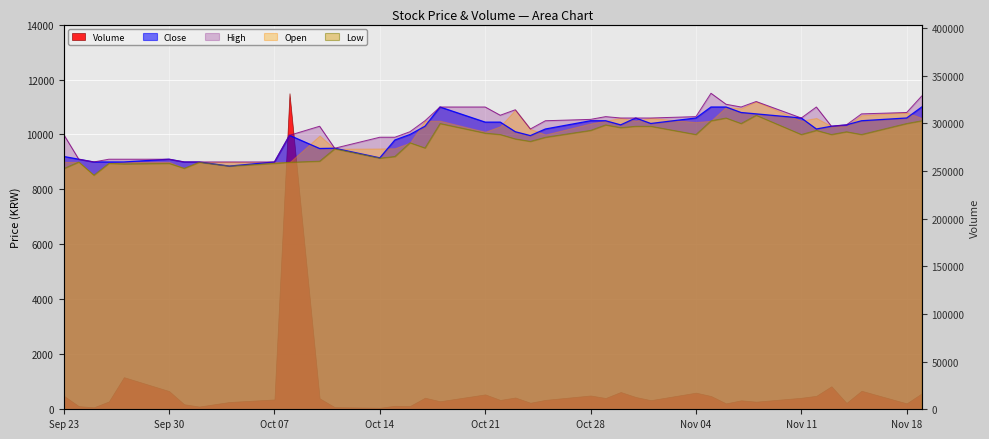

True or false: High and Low cross at least once.

False